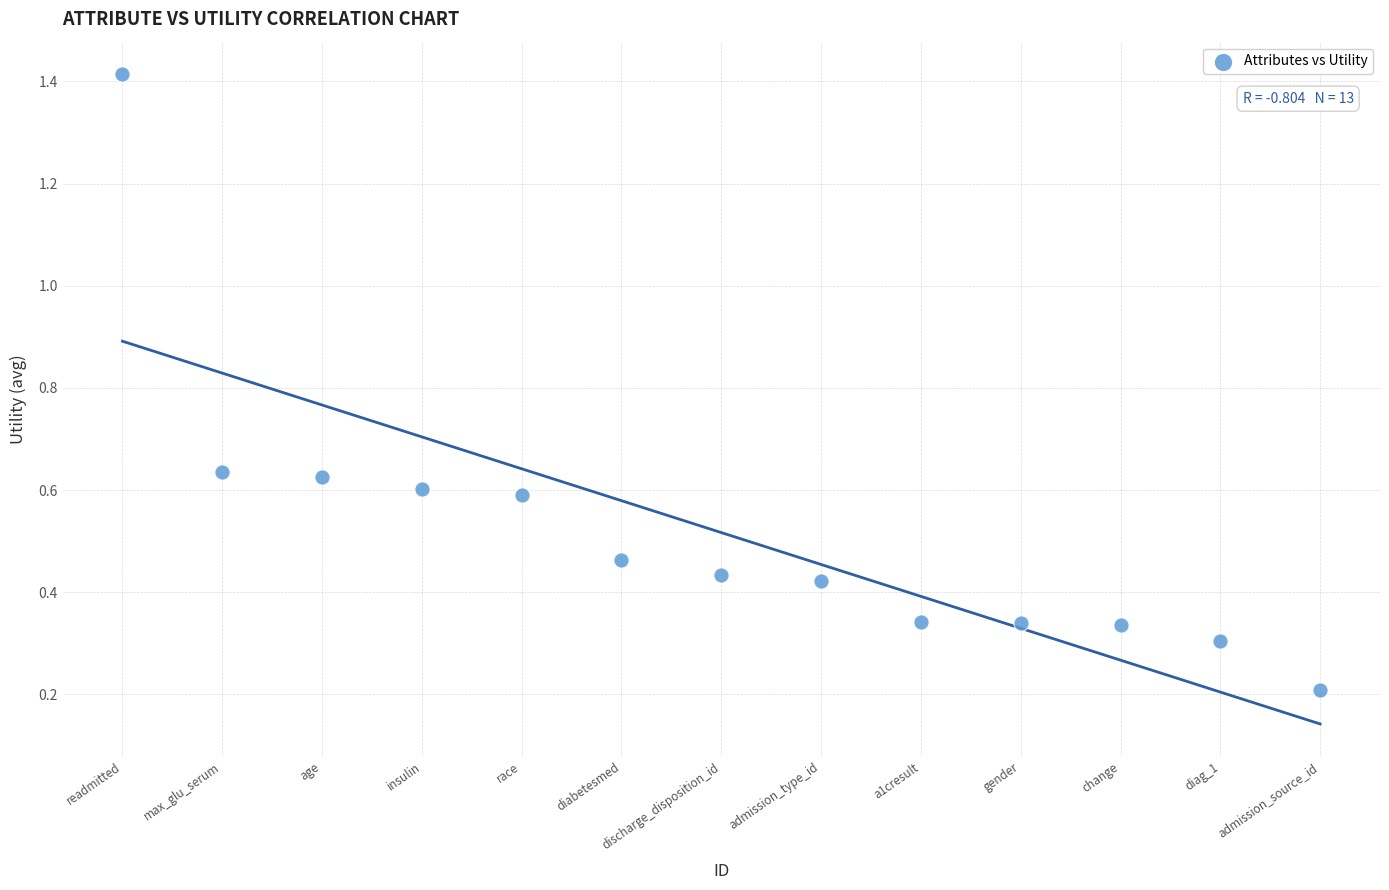

What is the range of Y values (max minus min)?

1.2